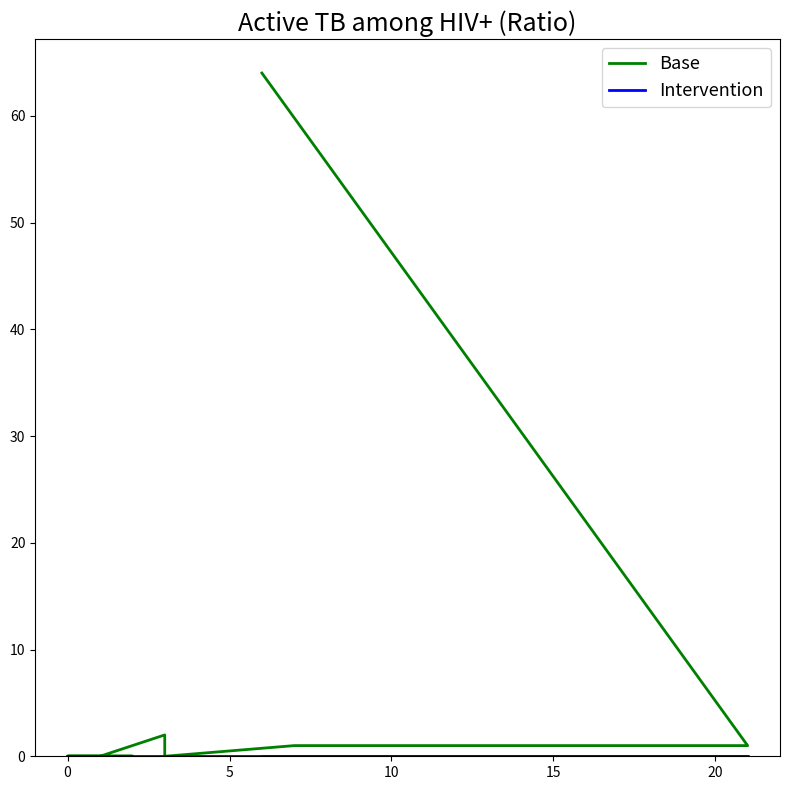

How many distinct data groups are displayed?

2